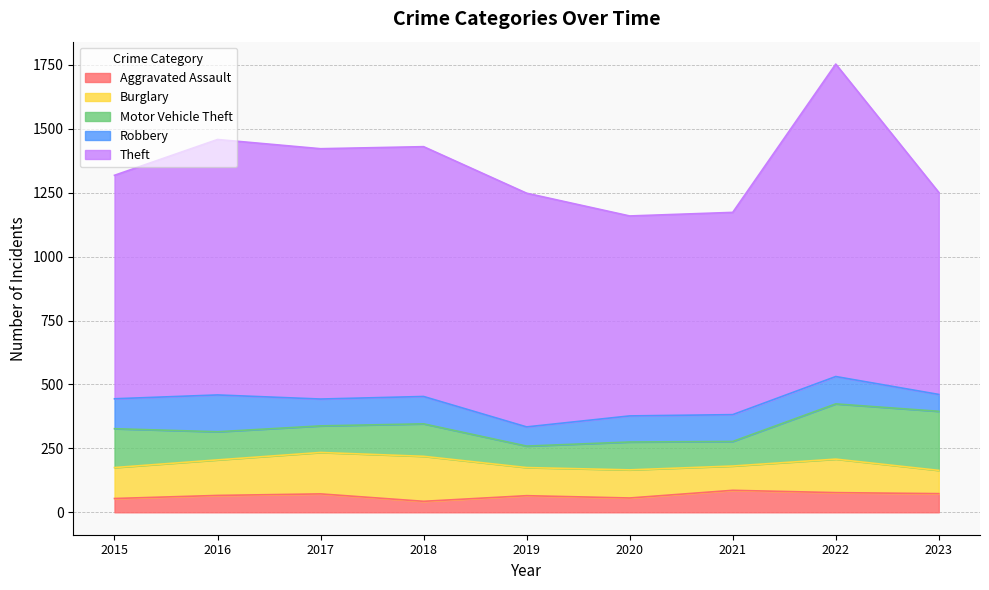

Does the chart display data point markers on the line(s)?

No